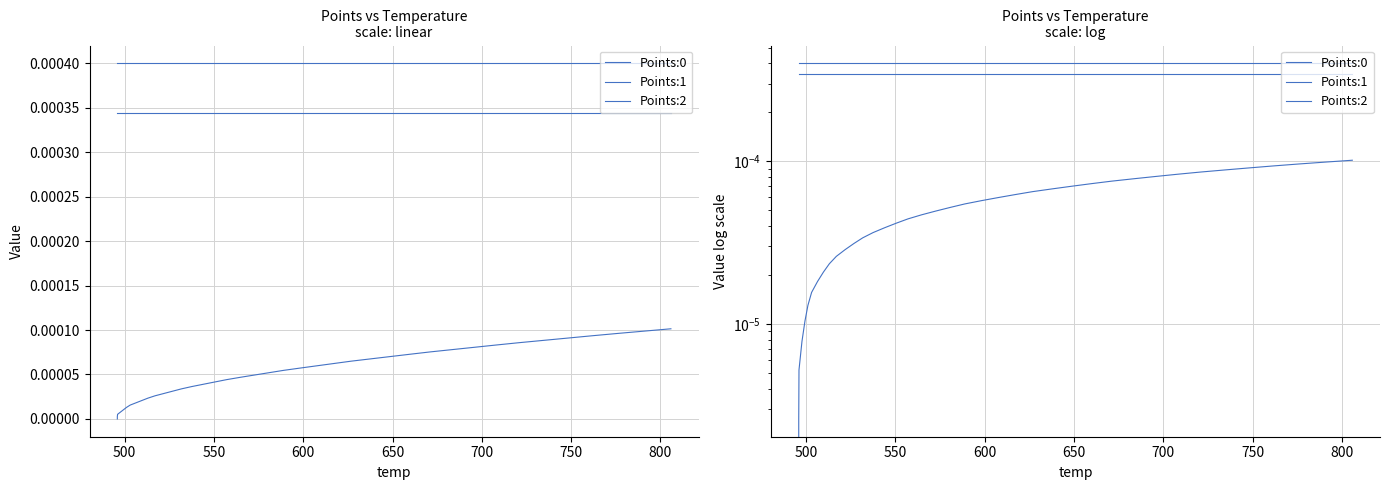

Is it true that Points:1 equals 0.0 at 21?

False